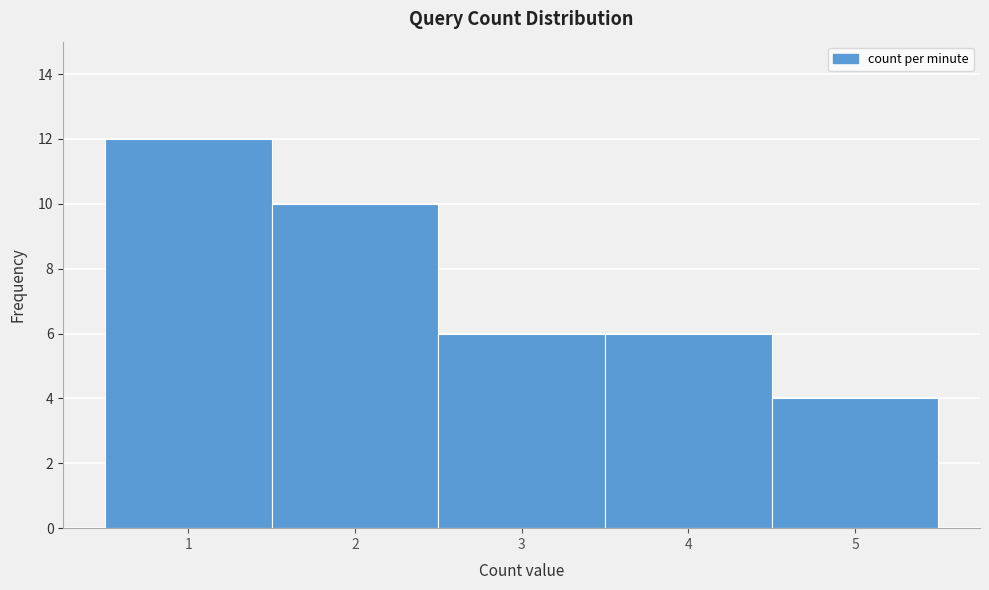

Reading left to right, transcribe this chart: for each bar, give the range it covers on the x-axis and its height. The values are not printed on the chart, so give them approximately, as read against the axis.

0.5 to 1.5: 12
1.5 to 2.5: 10
2.5 to 3.5: 6
3.5 to 4.5: 6
4.5 to 5.5: 4